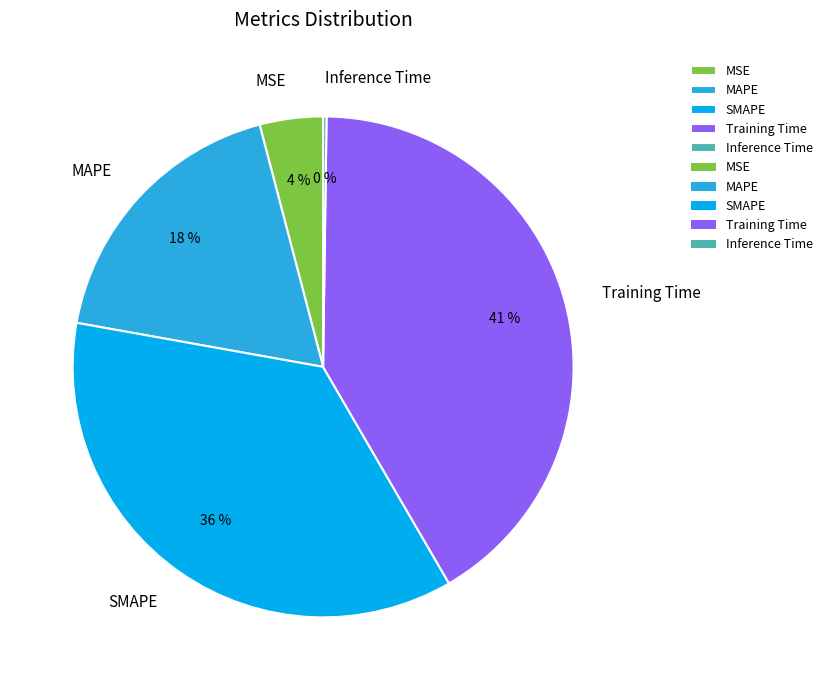

To the nearest percent, what is the average slice percentage?

20%